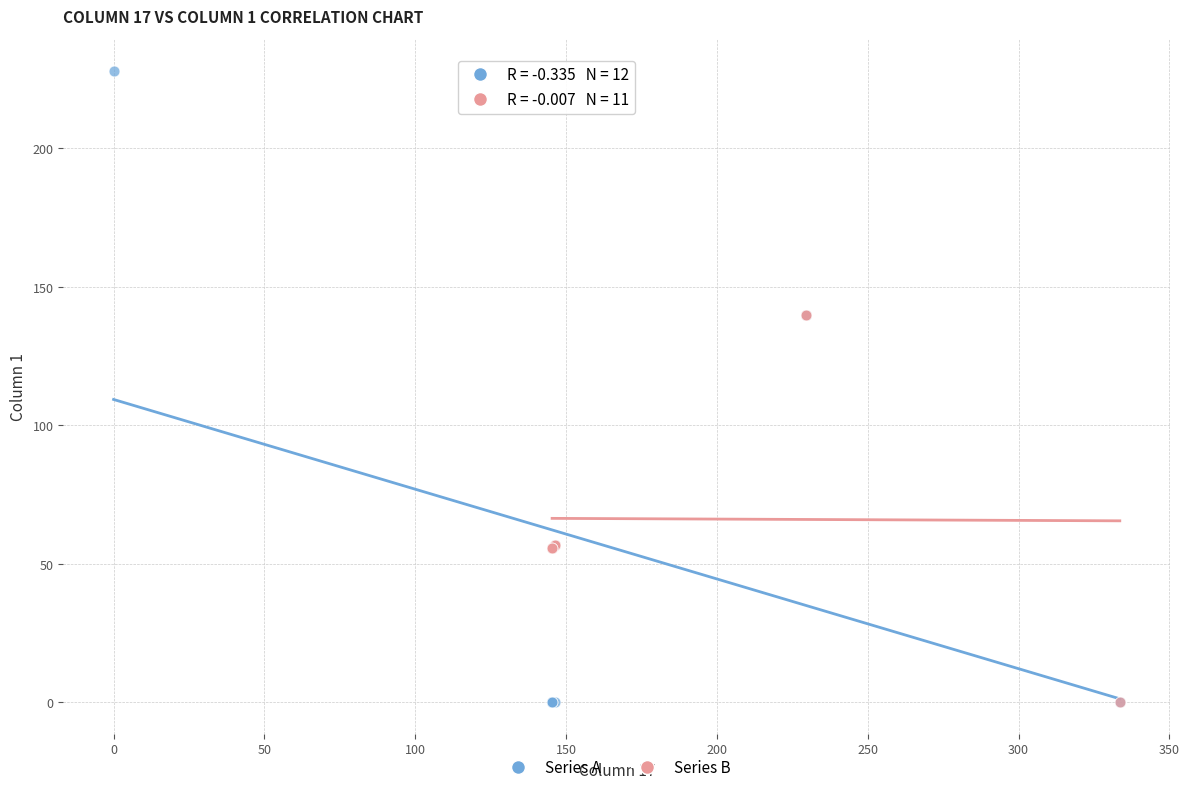

Which series has the widest spread of Y values?

Series A